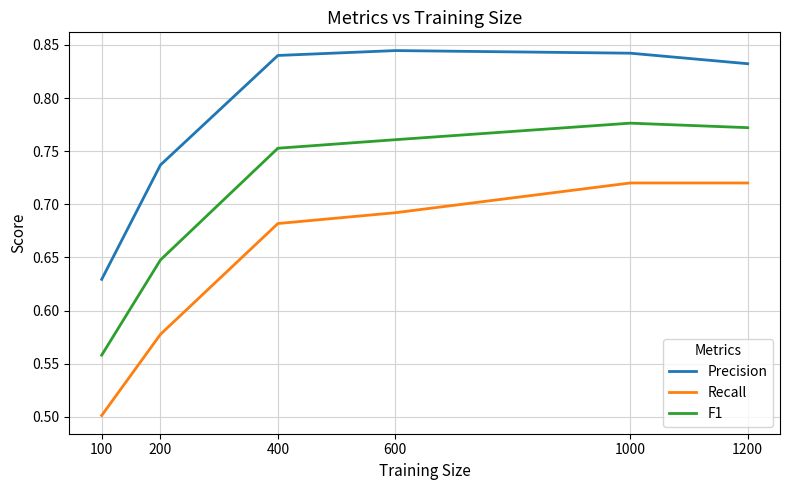

What is the sum of all F1 values?

4.3